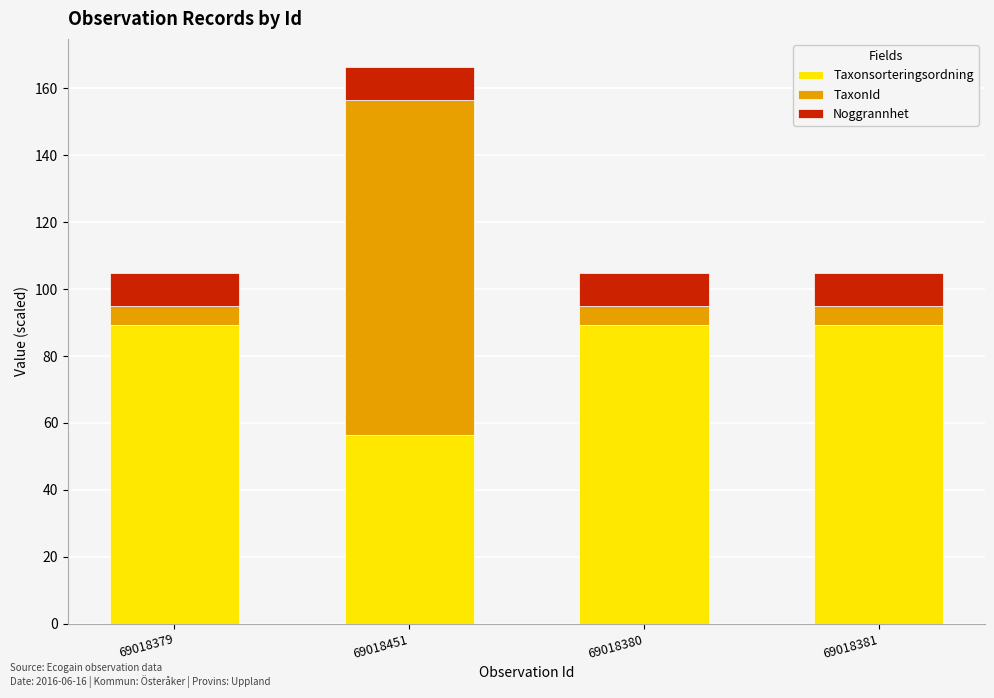

How many data points does each series have?

4